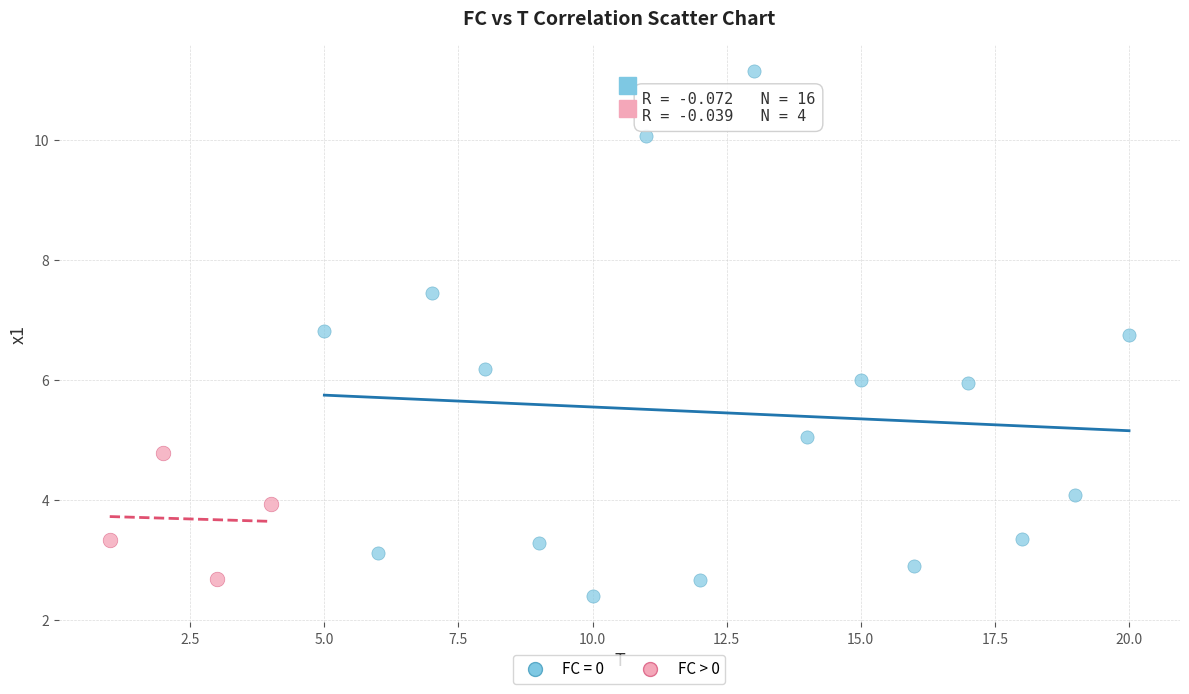

Which series contains the highest Y value?

FC = 0